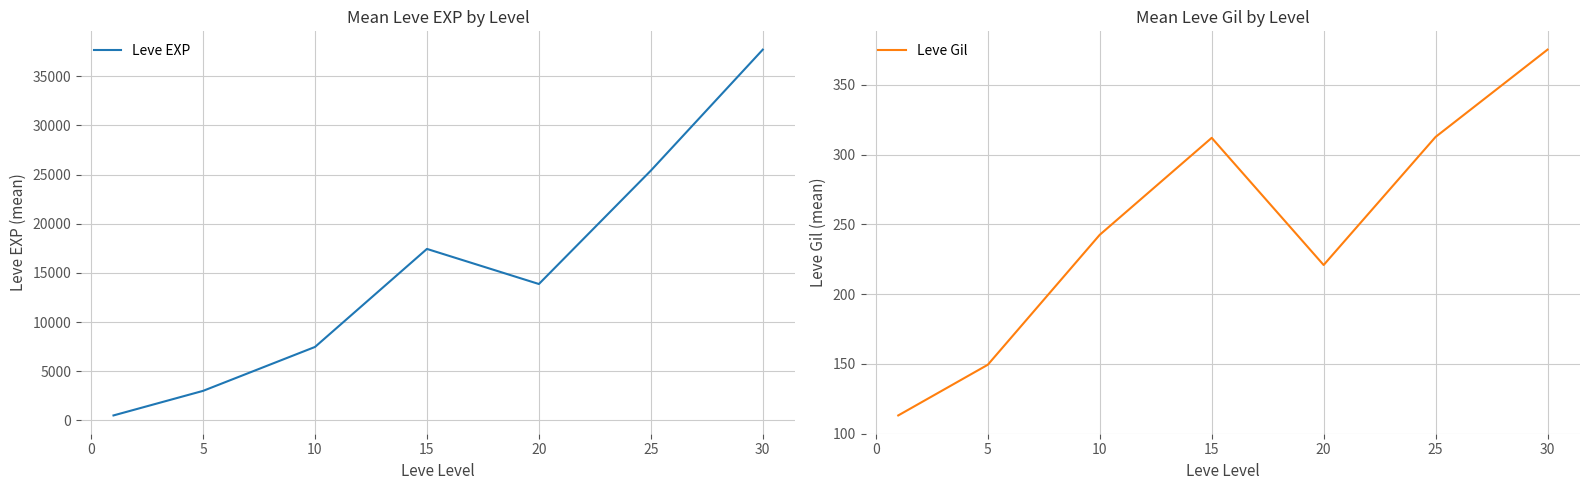

Where does the Leve Gil series first go above 242?

10